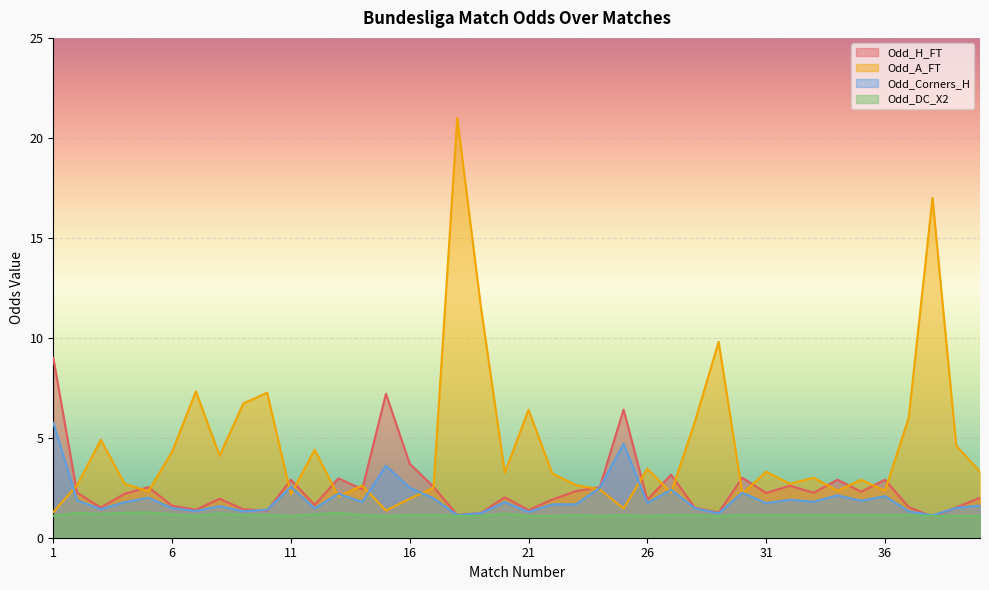

At which category does the chart reach its minimum across all series?

38